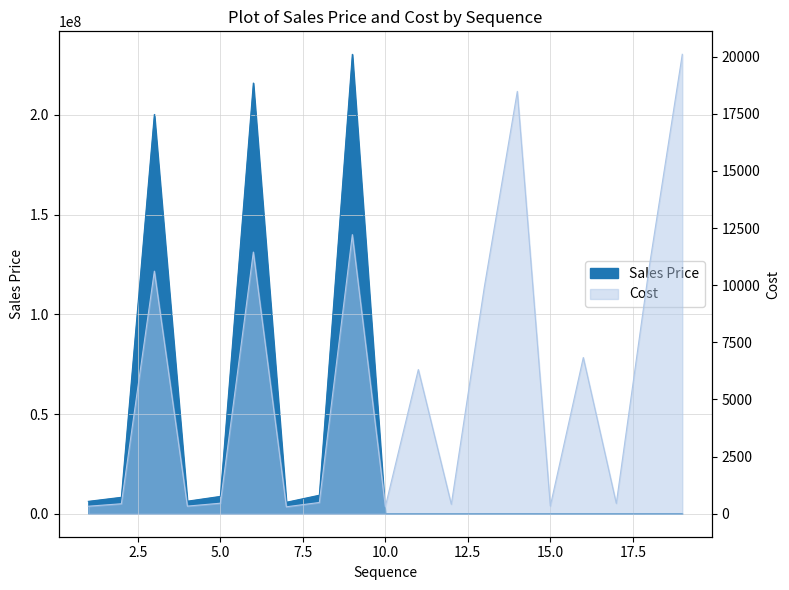

What are all the series names shown in the legend?

Sales Price, Cost